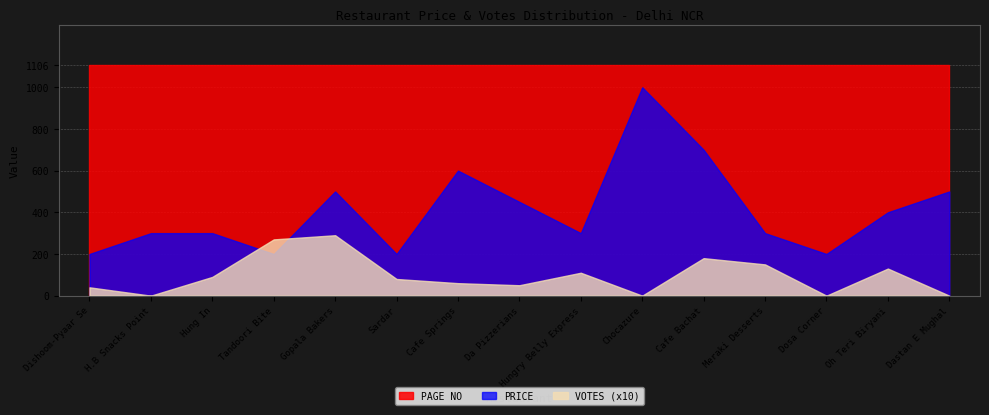

What is the average value of the VOTES series?

10